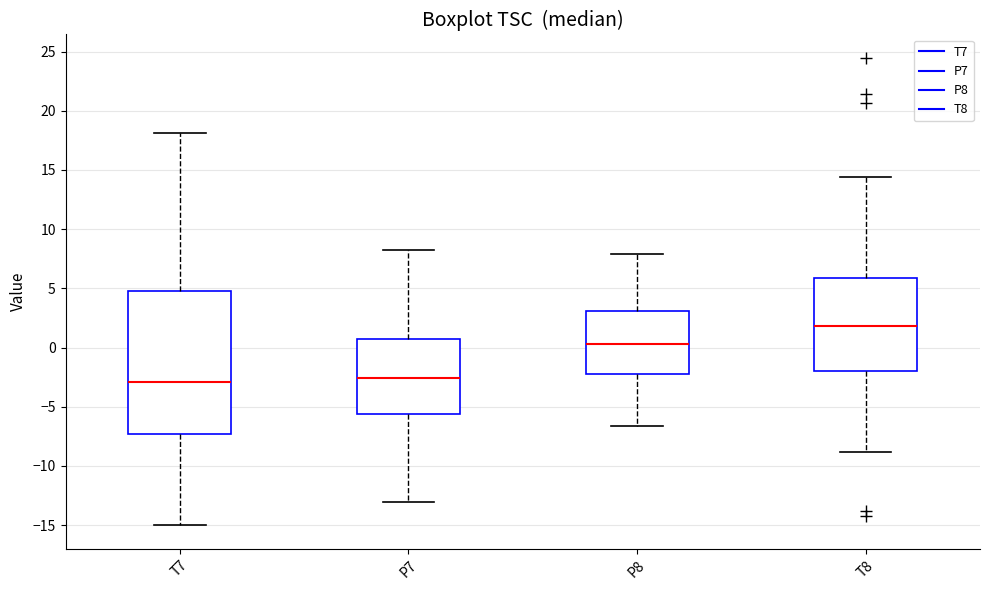

Which box's median line is the highest?

T8